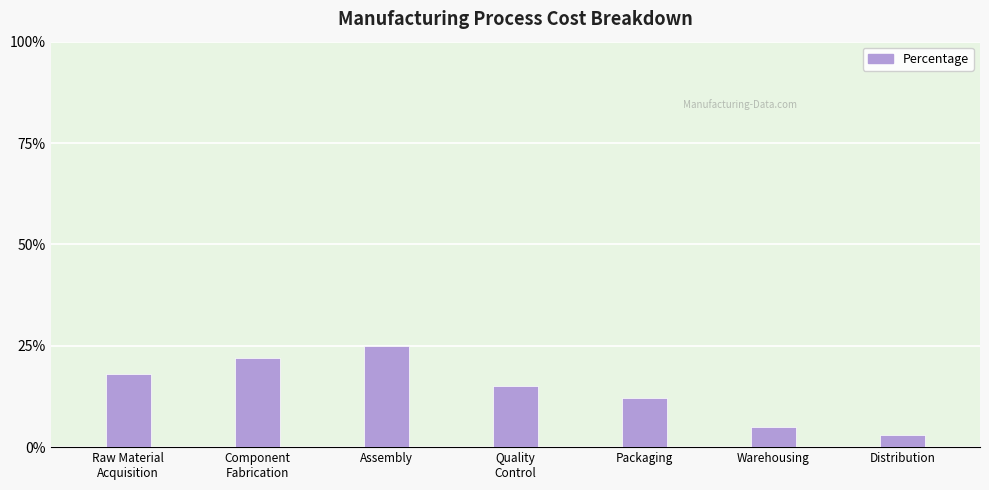

What is the average value?

14